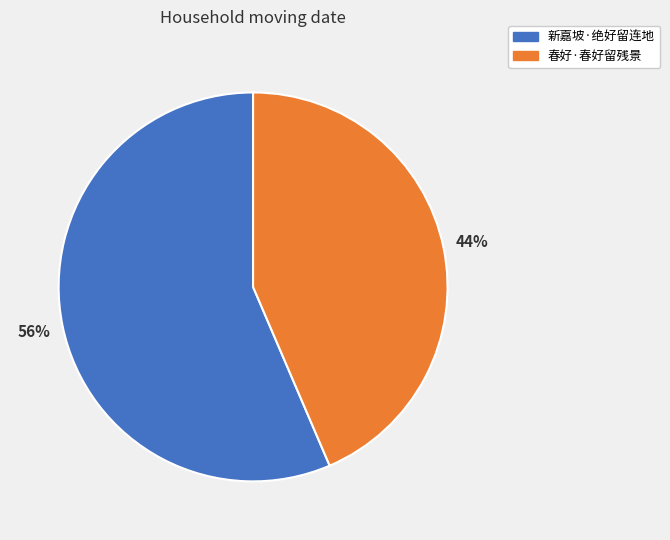

Which slice is the largest?

新嘉坡·绝好留连地